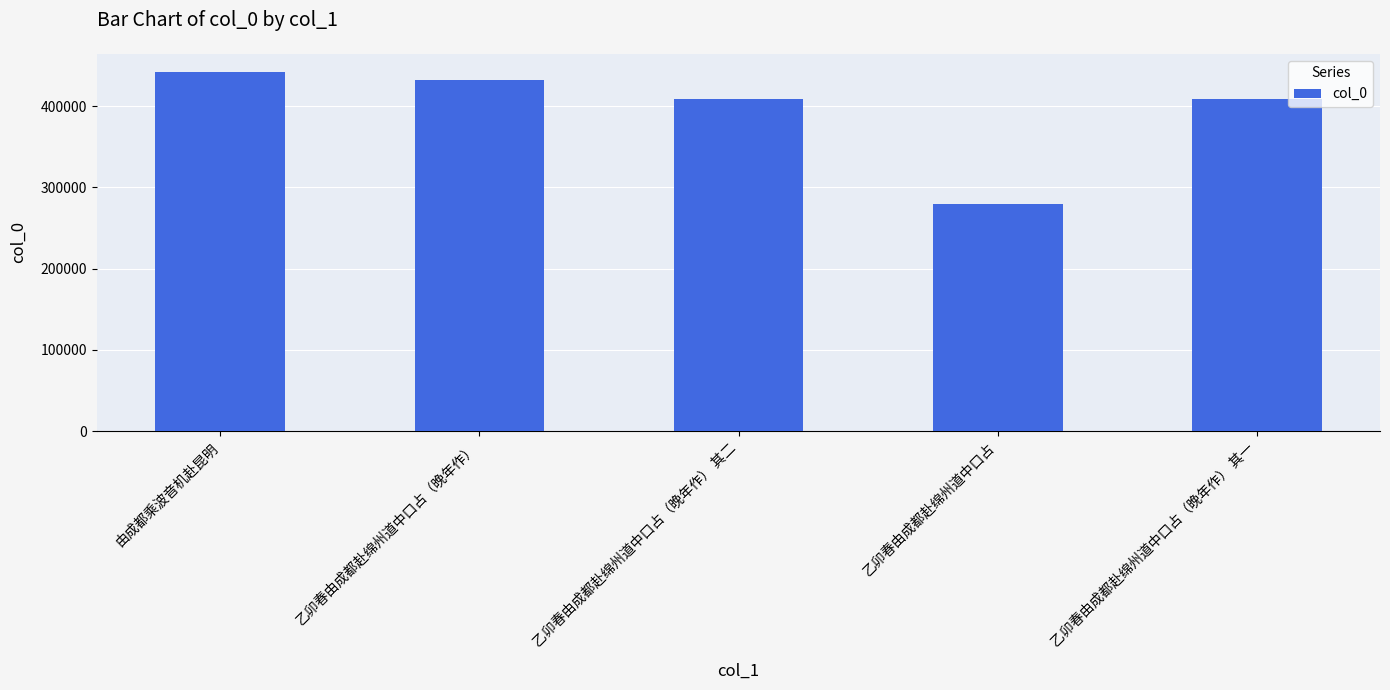

Does the chart contain stacked bars?

No